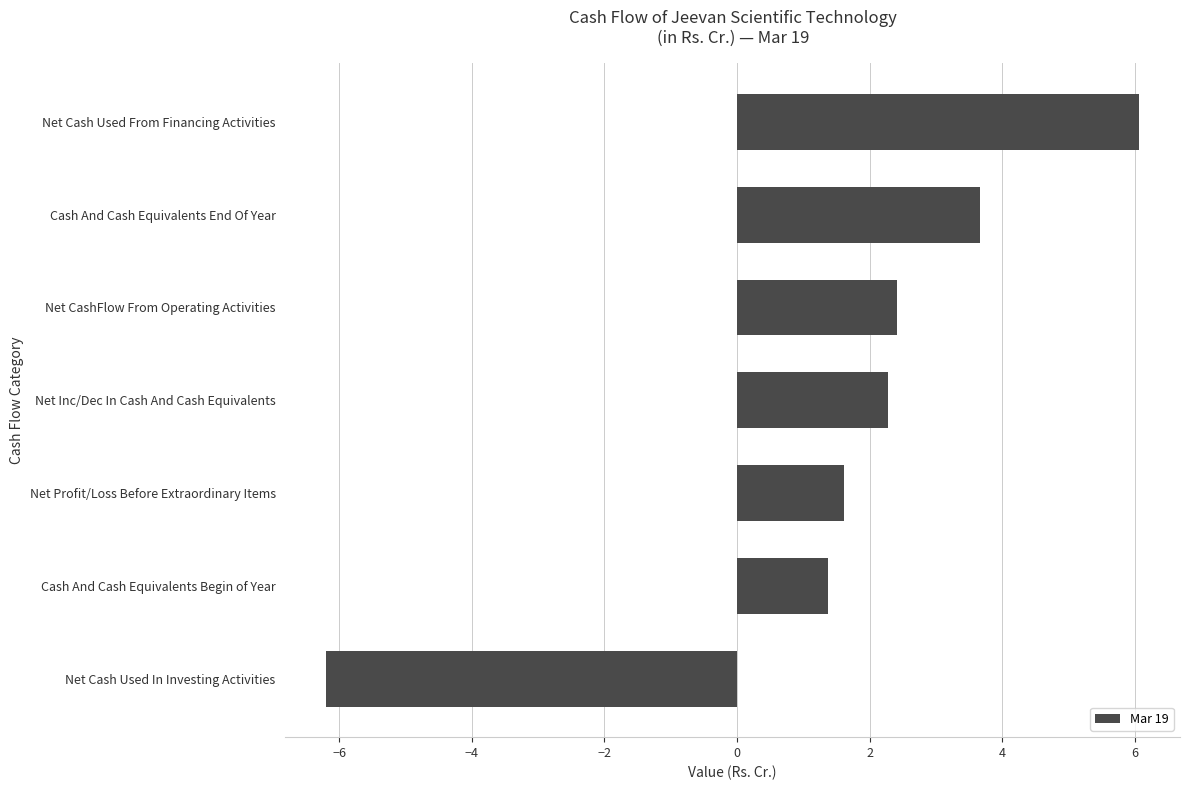

Are the bars horizontal?

Yes